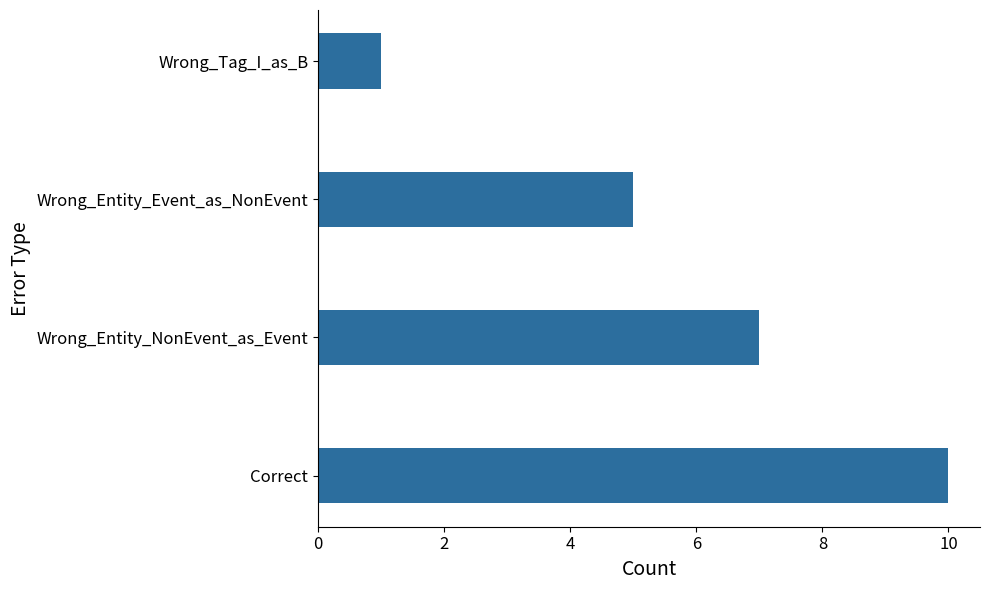

What is the sum of all values?

23